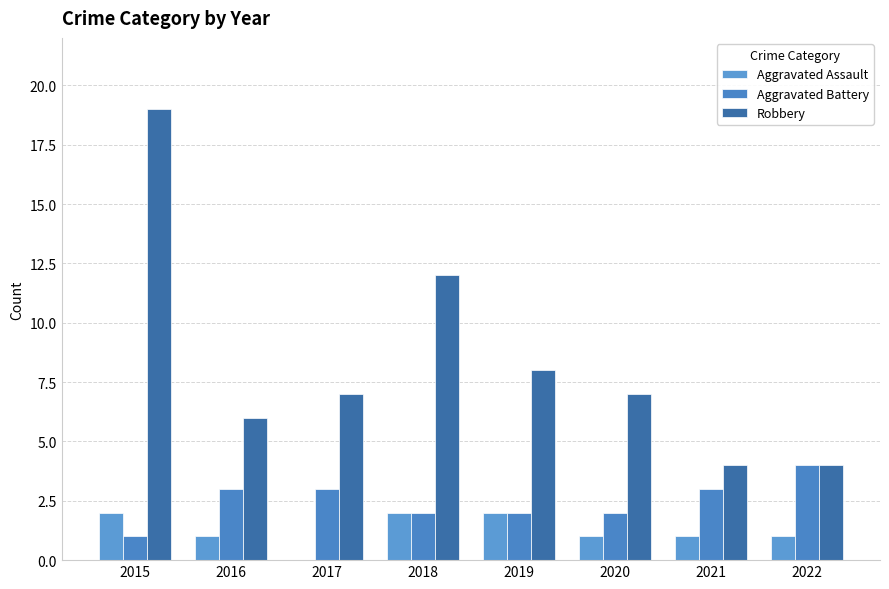

What is the total value across all series at 2022?

9